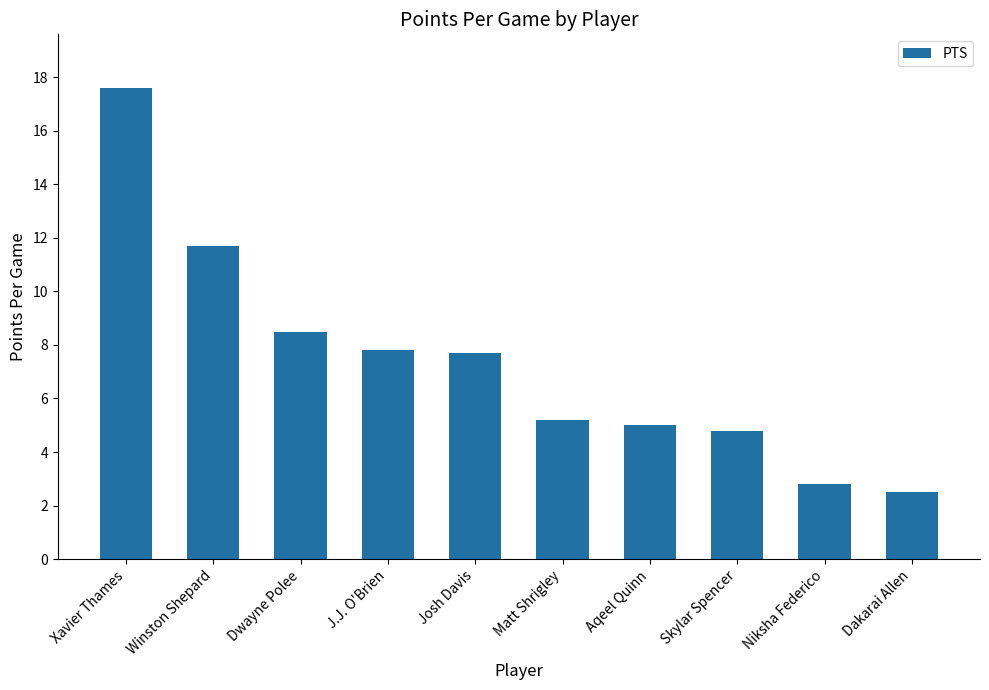

How many data points are less than 7?

5